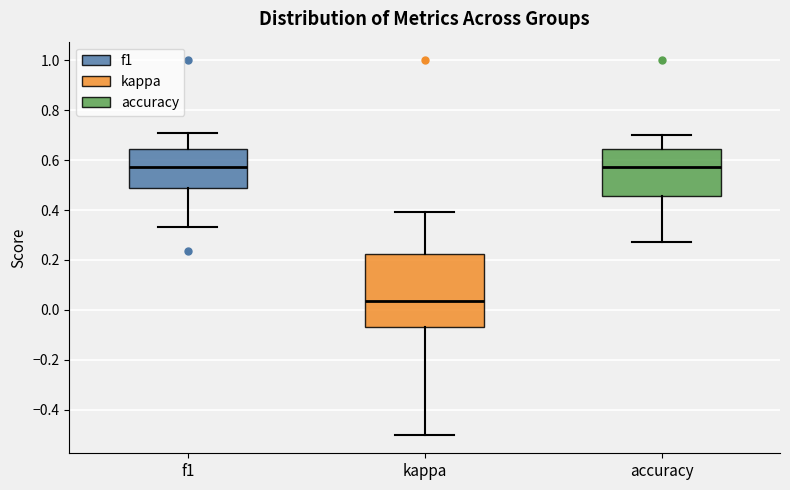

Reading left to right, transcribe this box plot: for each box, give where its median line is, the range the box spans, and where its two whiskers end, as read against the y-axis. The values are not printed on the chart, so give them approximately, as read against the axis.

f1: median 0.58, box 0.48 to 0.64, whiskers 0.34 to 0.70
kappa: median 0.04, box -0.08 to 0.22, whiskers -0.50 to 0.40
accuracy: median 0.58, box 0.46 to 0.64, whiskers 0.28 to 0.70